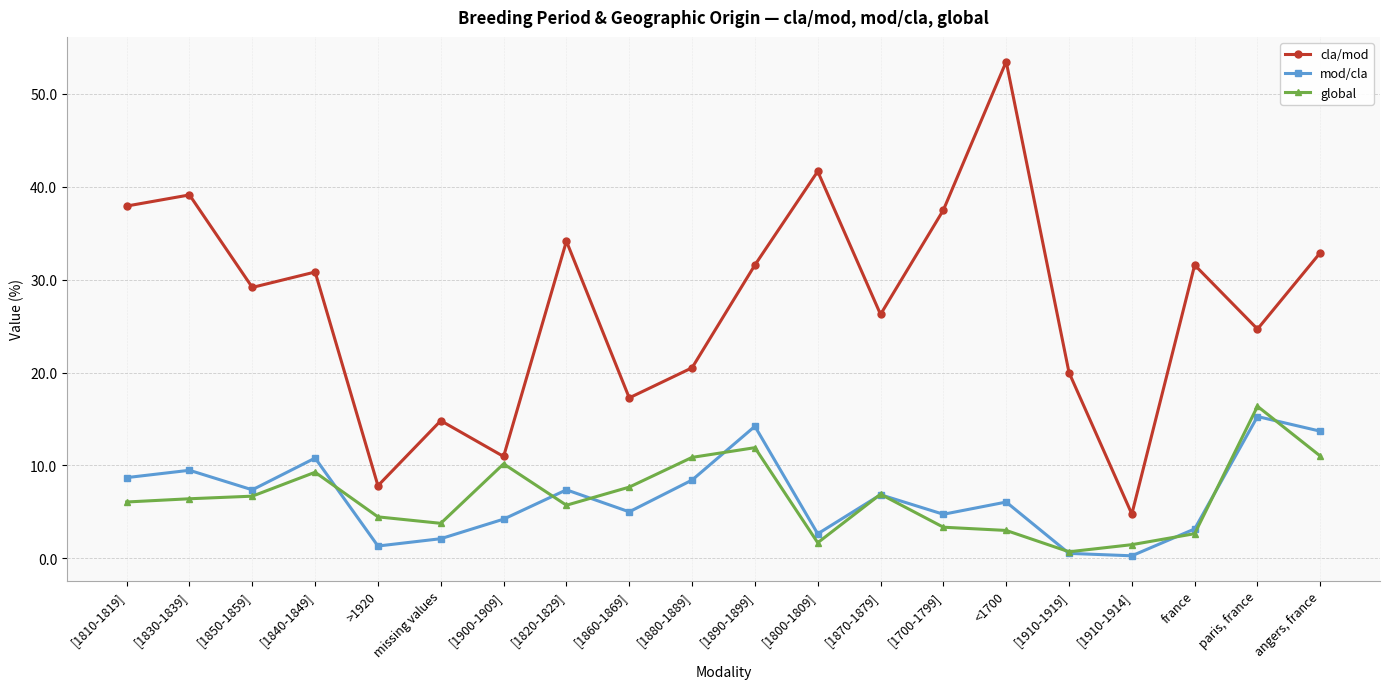

Where is cla/mod nearest to the value 29?

[1850-1859]